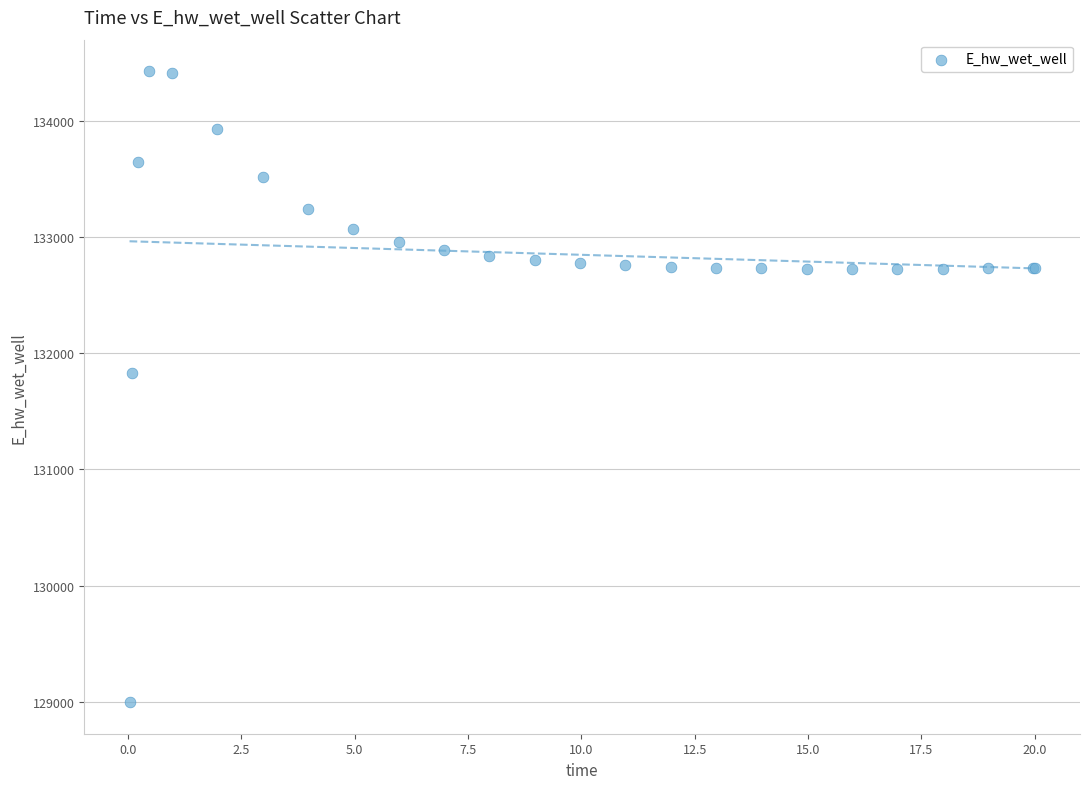

What Y value in the scatter plot is closest to 131712?

131829.9